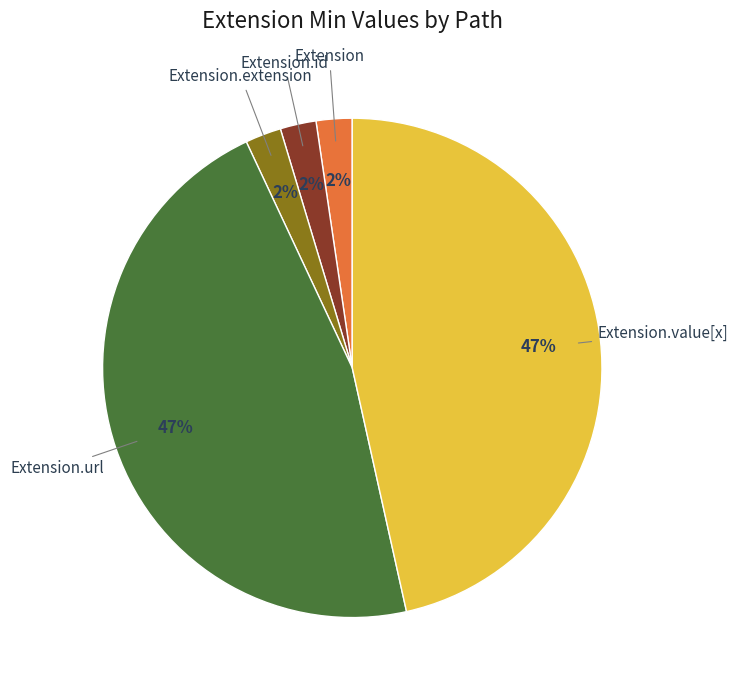

To the nearest percent, what is the average slice percentage?

20%